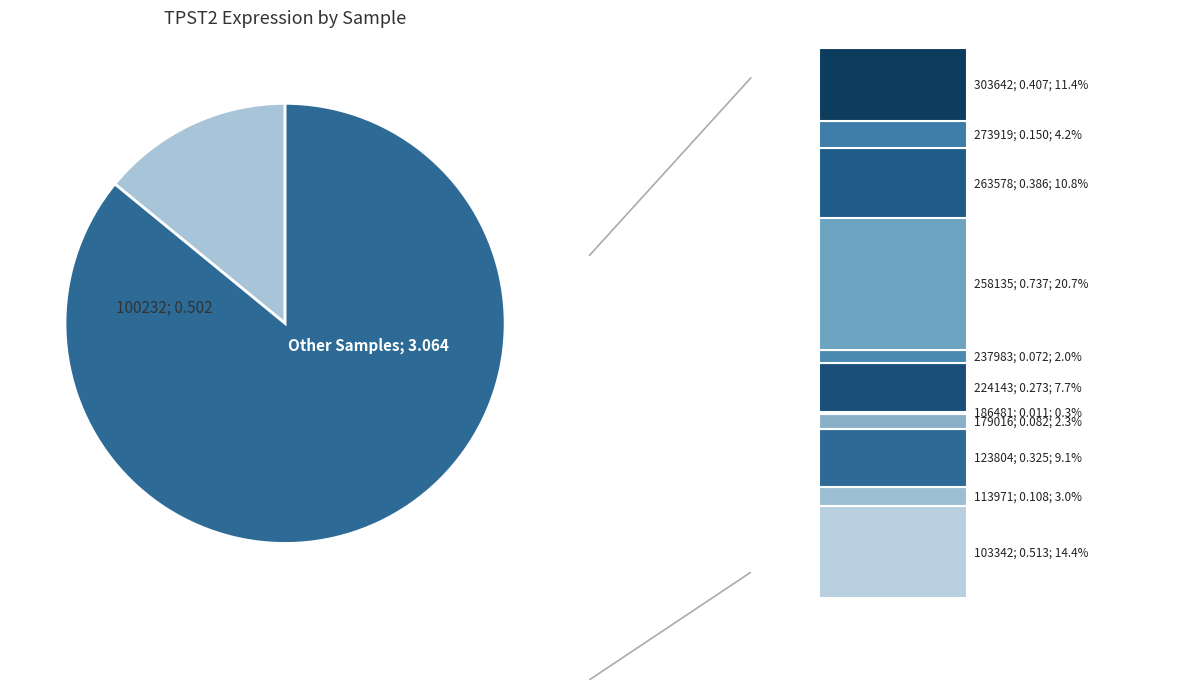

Count the number of slices in the pie.

2